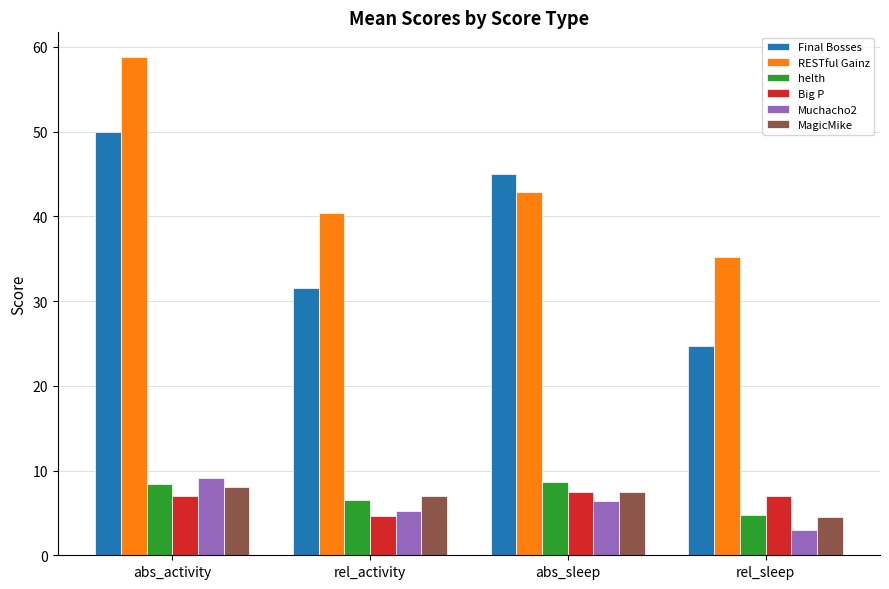

How many bars are there in each group?

6